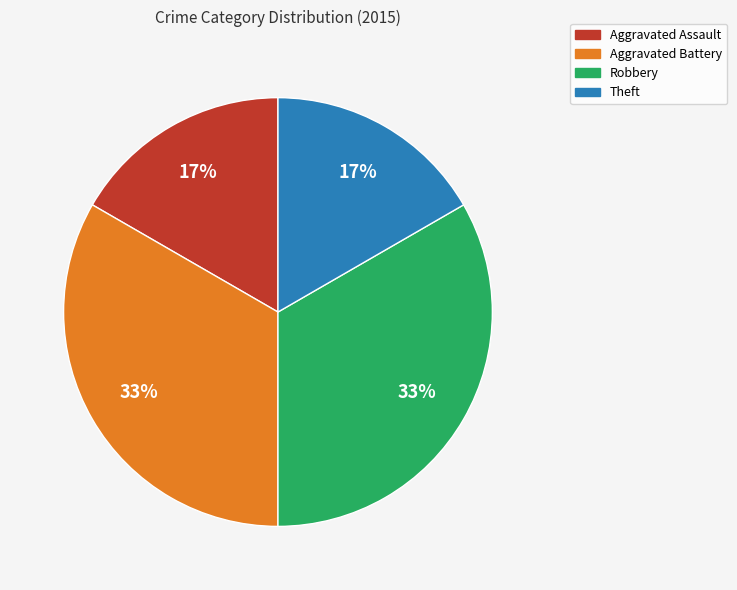

To the nearest percent, what is the average slice percentage?

25%